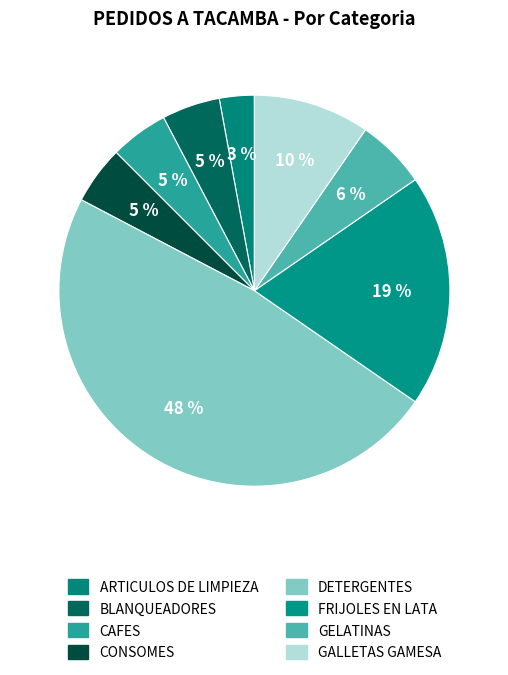

How many segments does this pie chart have?

8